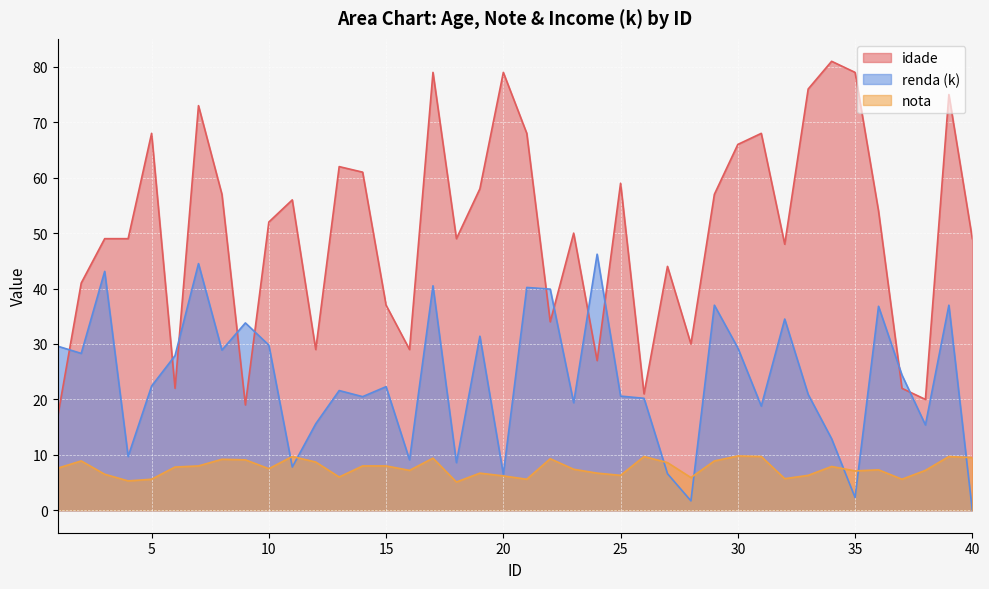

Which series has the largest total across all categories?

idade